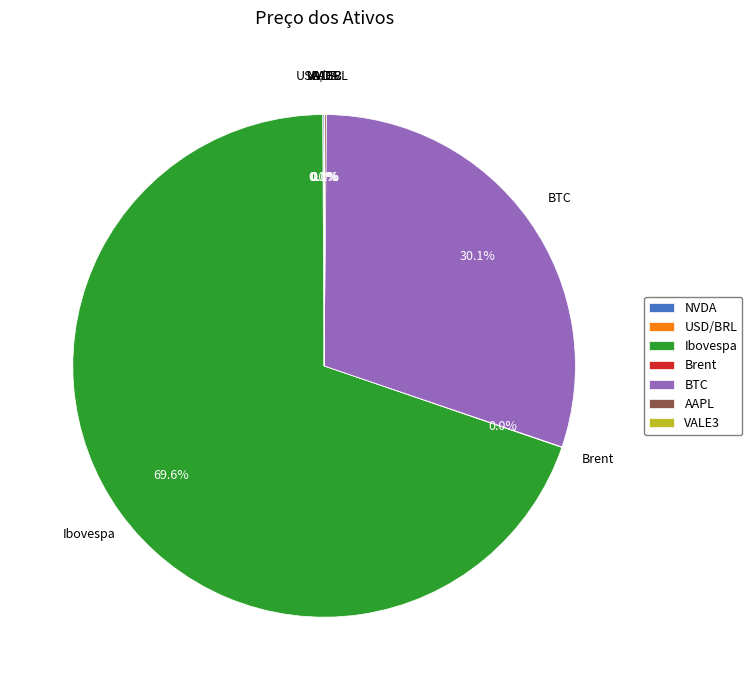

Is BTC the majority of the pie?

No